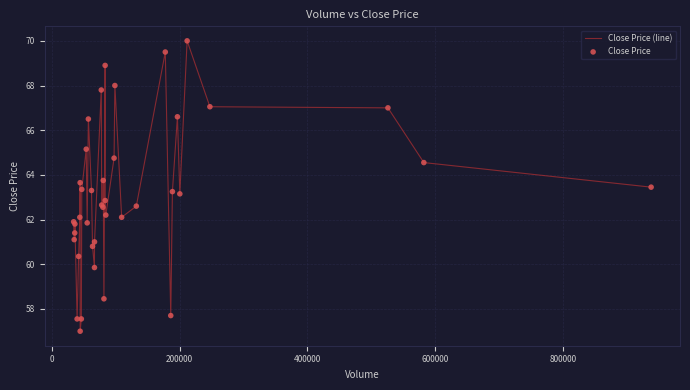

What is the maximum value shown in the chart?

70.0